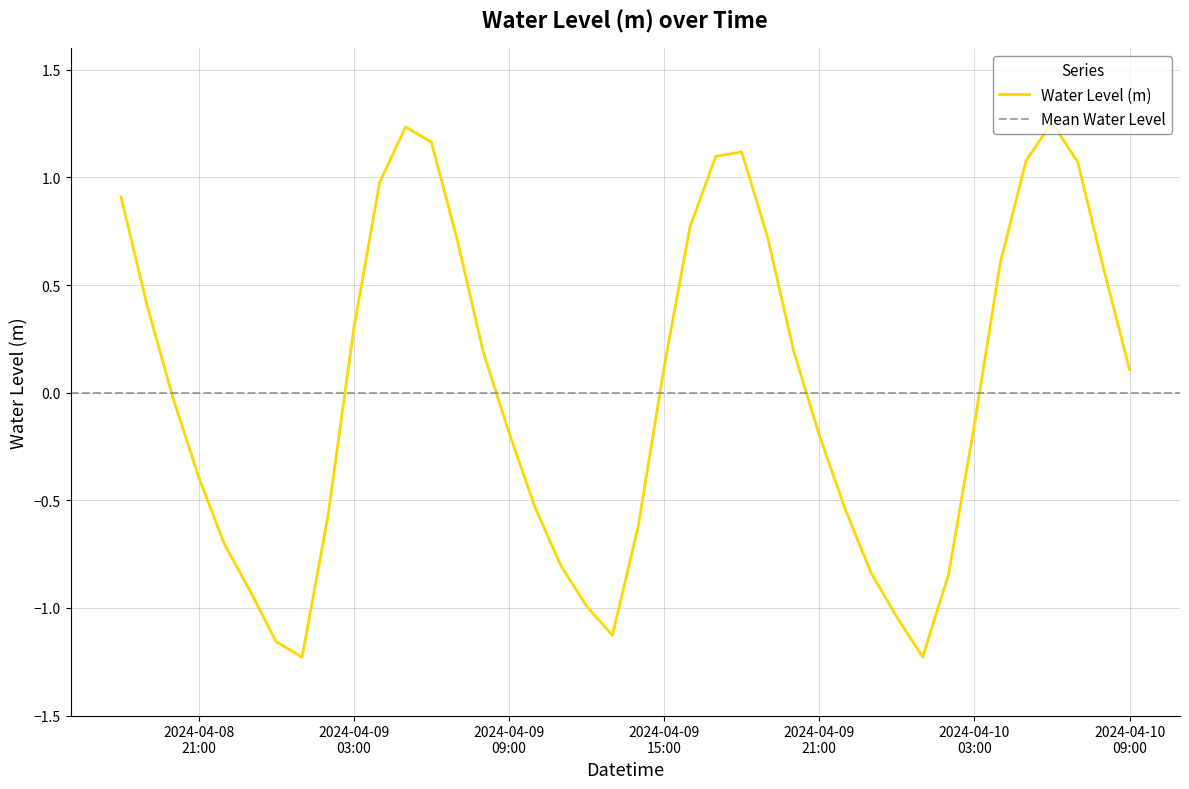

What is the label of the 21st point from the left?

2024-04-09 14:00:00